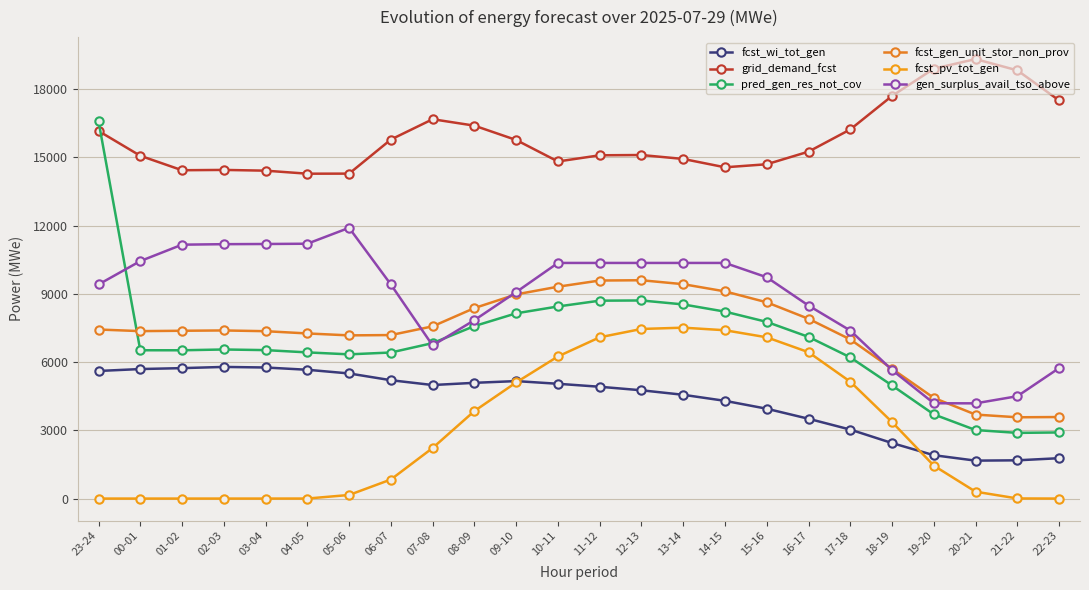

What is the label of the 20th point from the right?

03-04